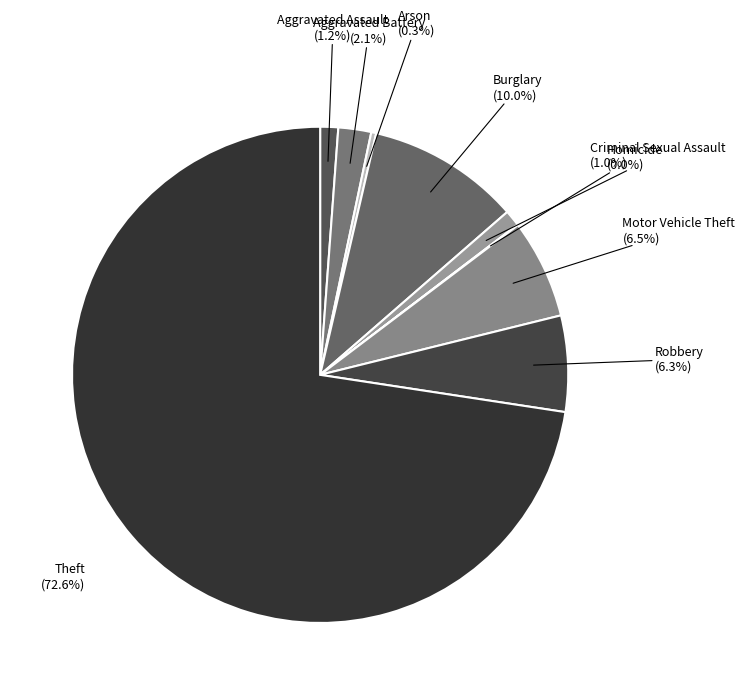

Is there a majority slice in this chart?

Yes